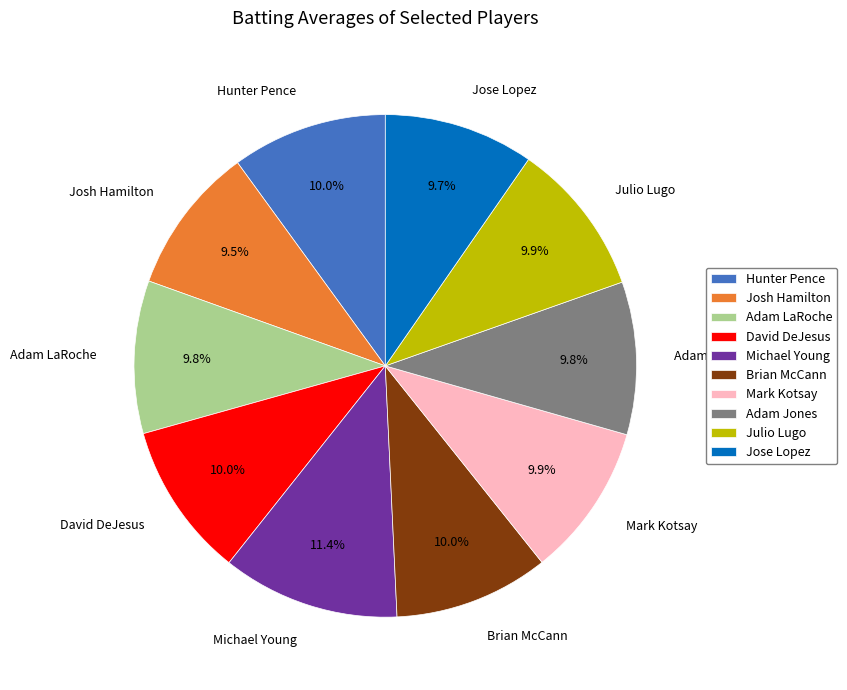

Which category has the biggest portion of the pie?

Michael Young